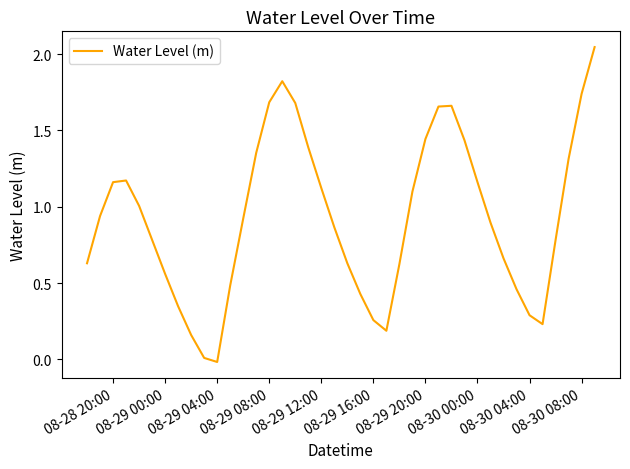

What is the difference between the maximum and minimum values?

2.1